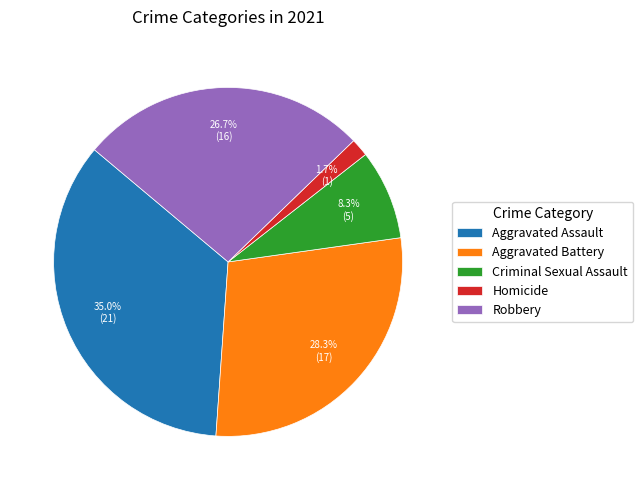

To the nearest percent, what percentage of the pie is Aggravated Battery?

28%